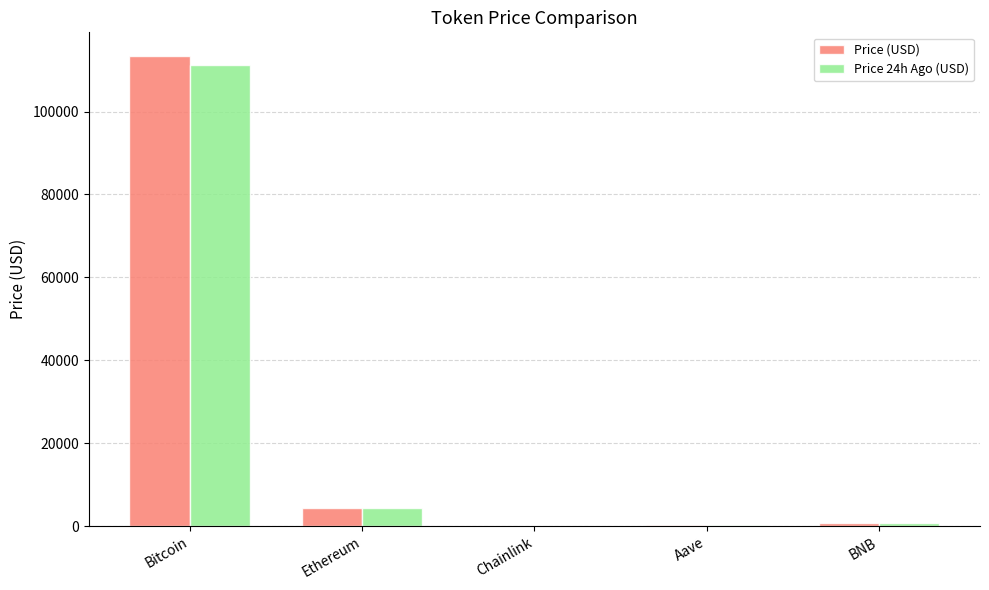

At which category is the sum across all series the highest?

Bitcoin